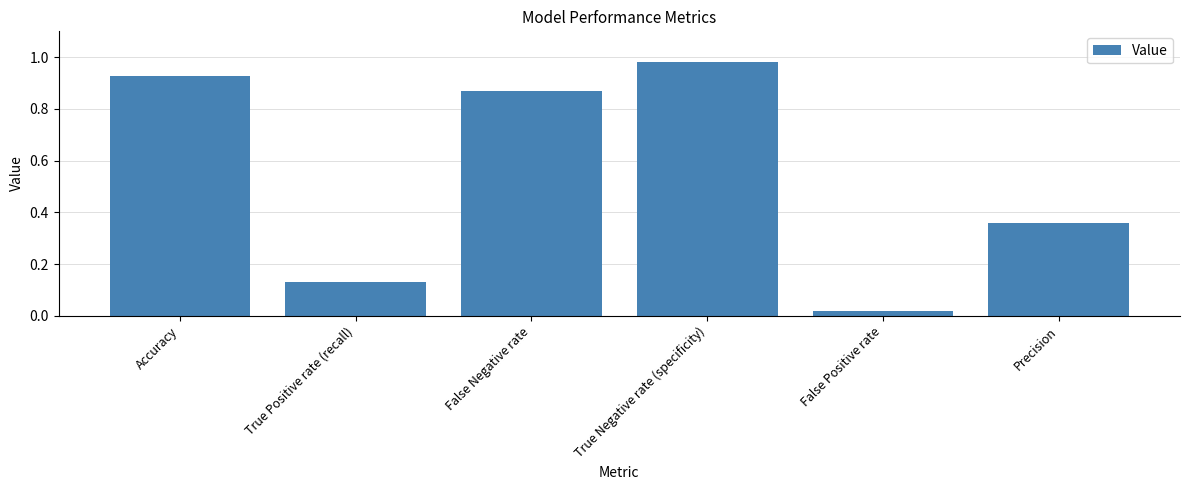

List the labels in order of value, largest first.

True Negative rate (specificity), Accuracy, False Negative rate, Precision, True Positive rate (recall), False Positive rate